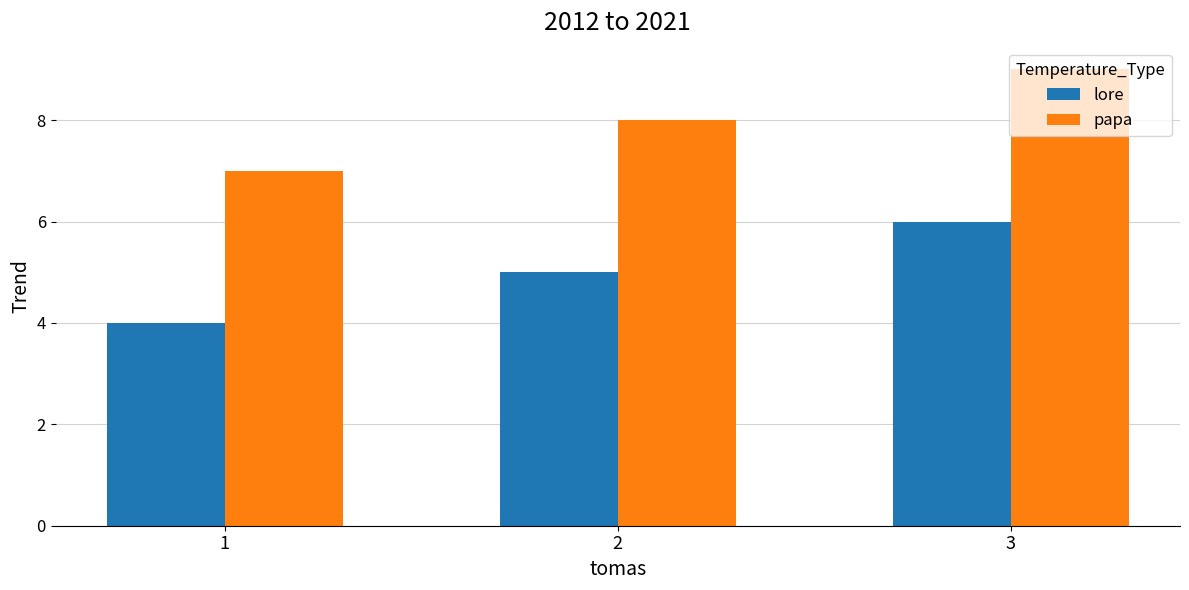

What are all the series names shown in the legend?

lore, papa